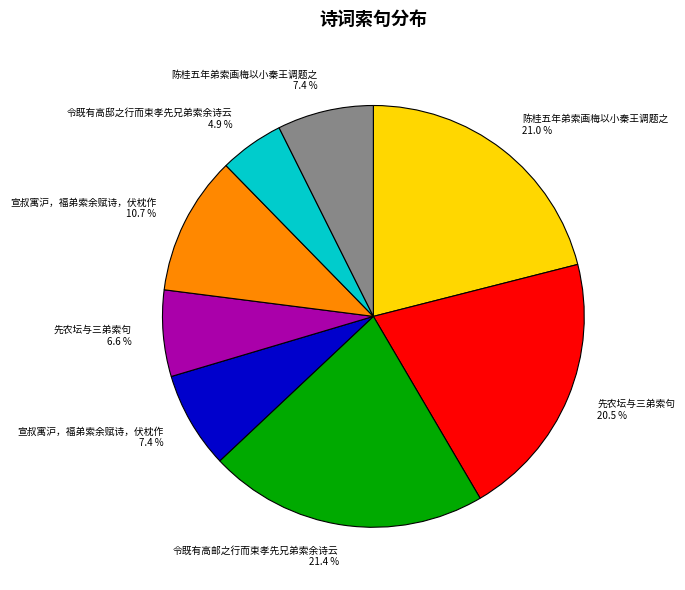

Does any single category account for the majority?

No